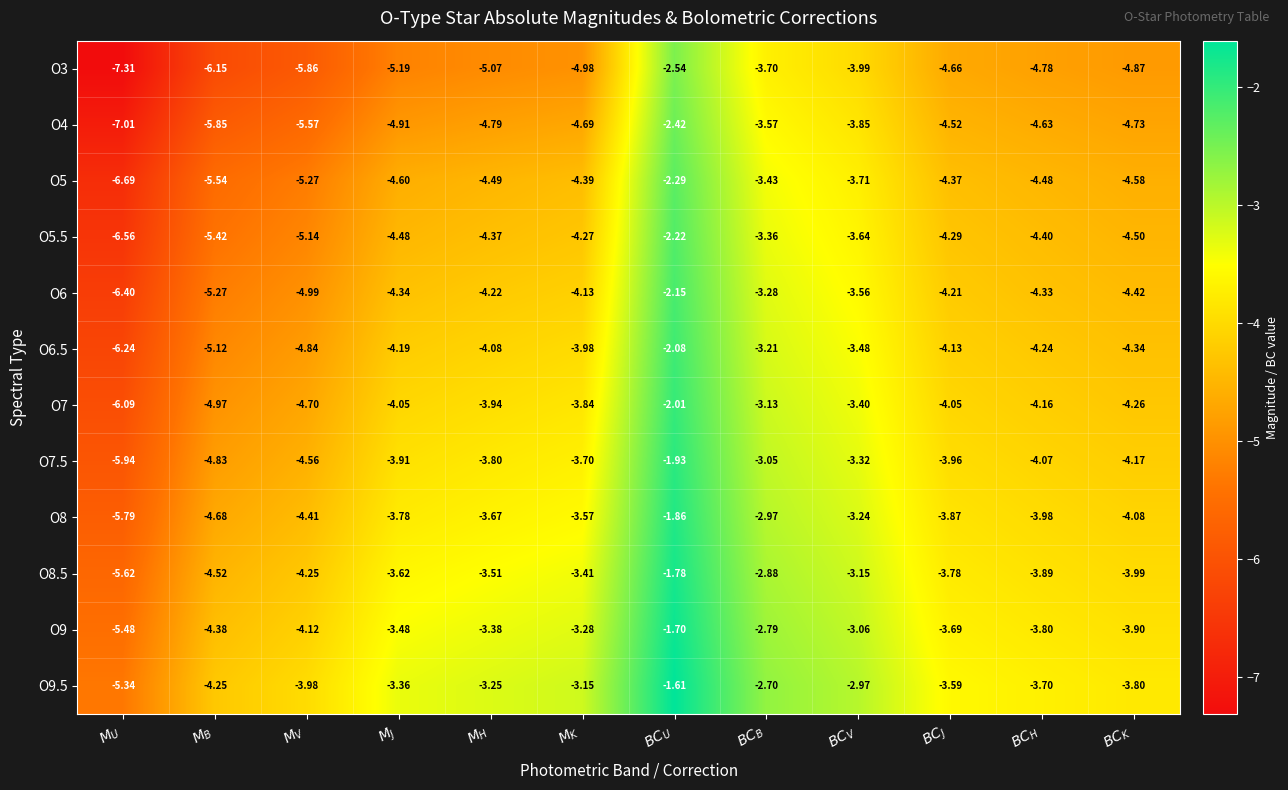

Which label corresponds to the largest value in the chart?

$BC_U$